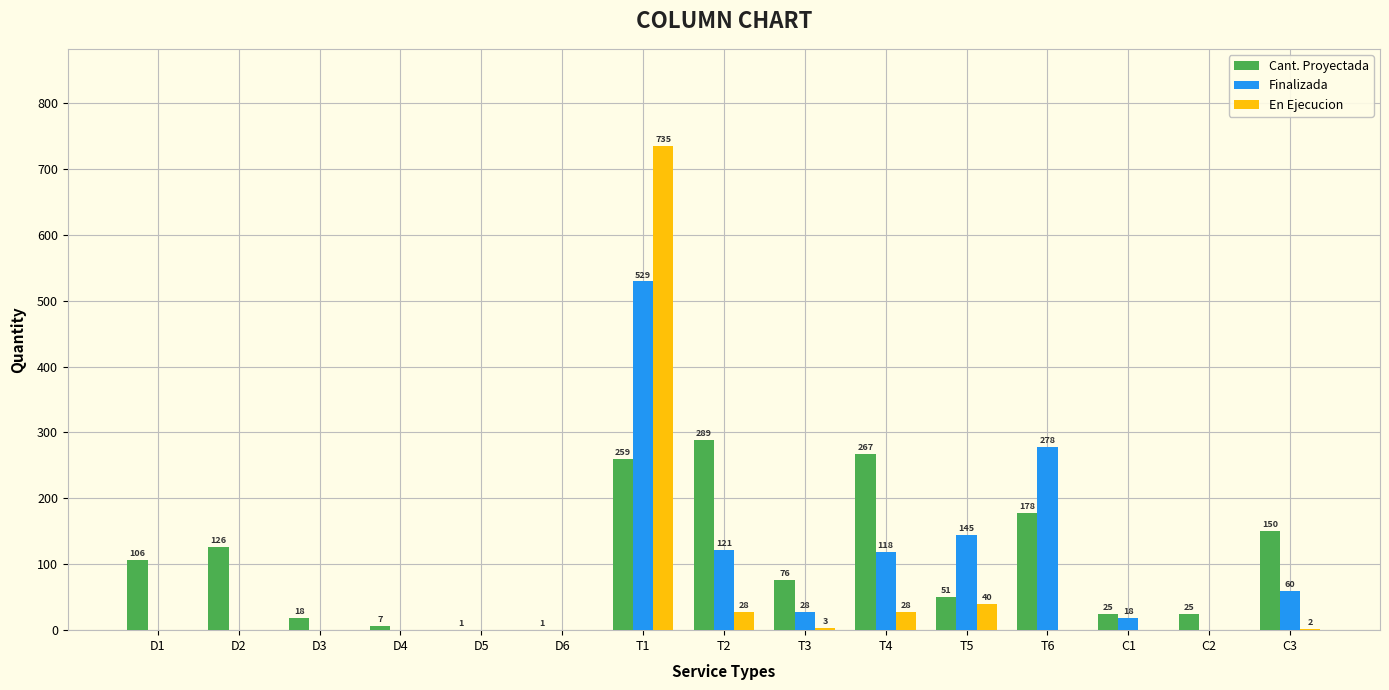

What is the total value across all series at T5?

236